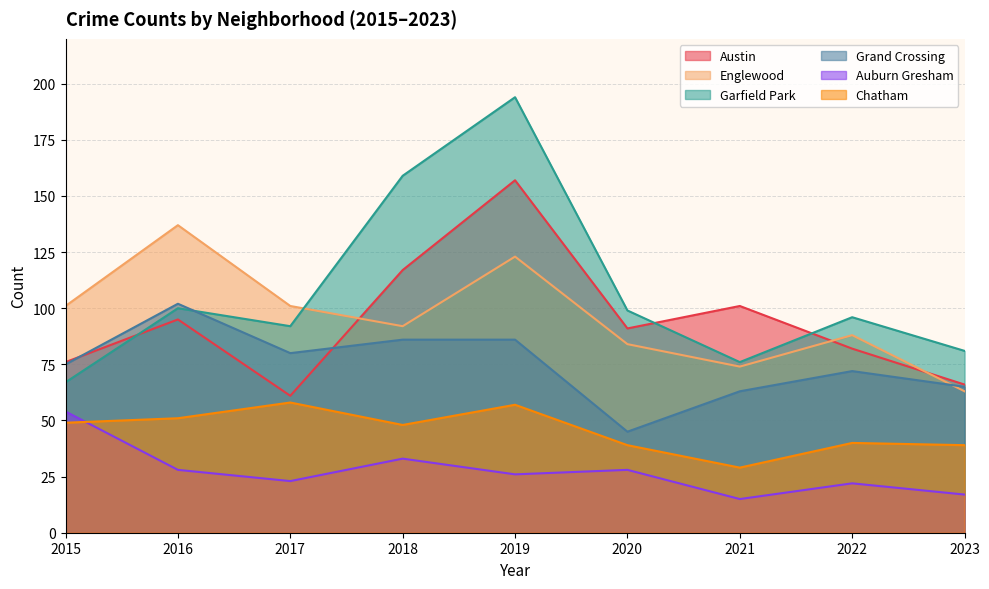

Which series changed the most between 2021 and 2023?

Austin